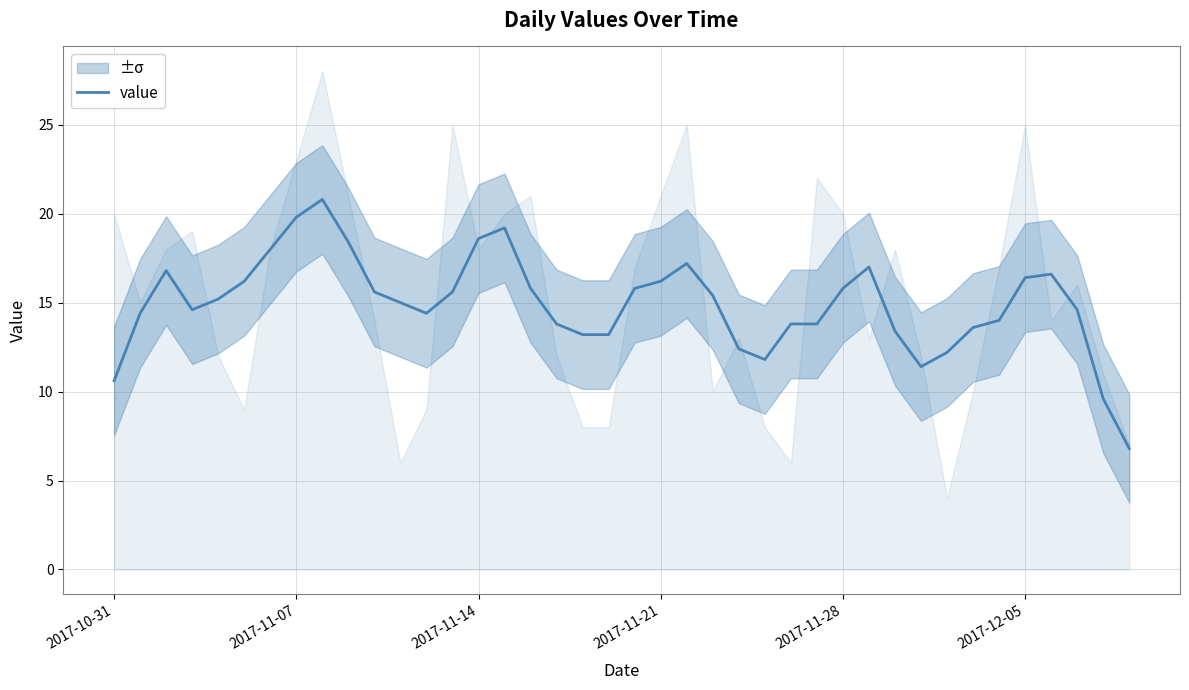

What is the value of the 27th point from the left?

13.8